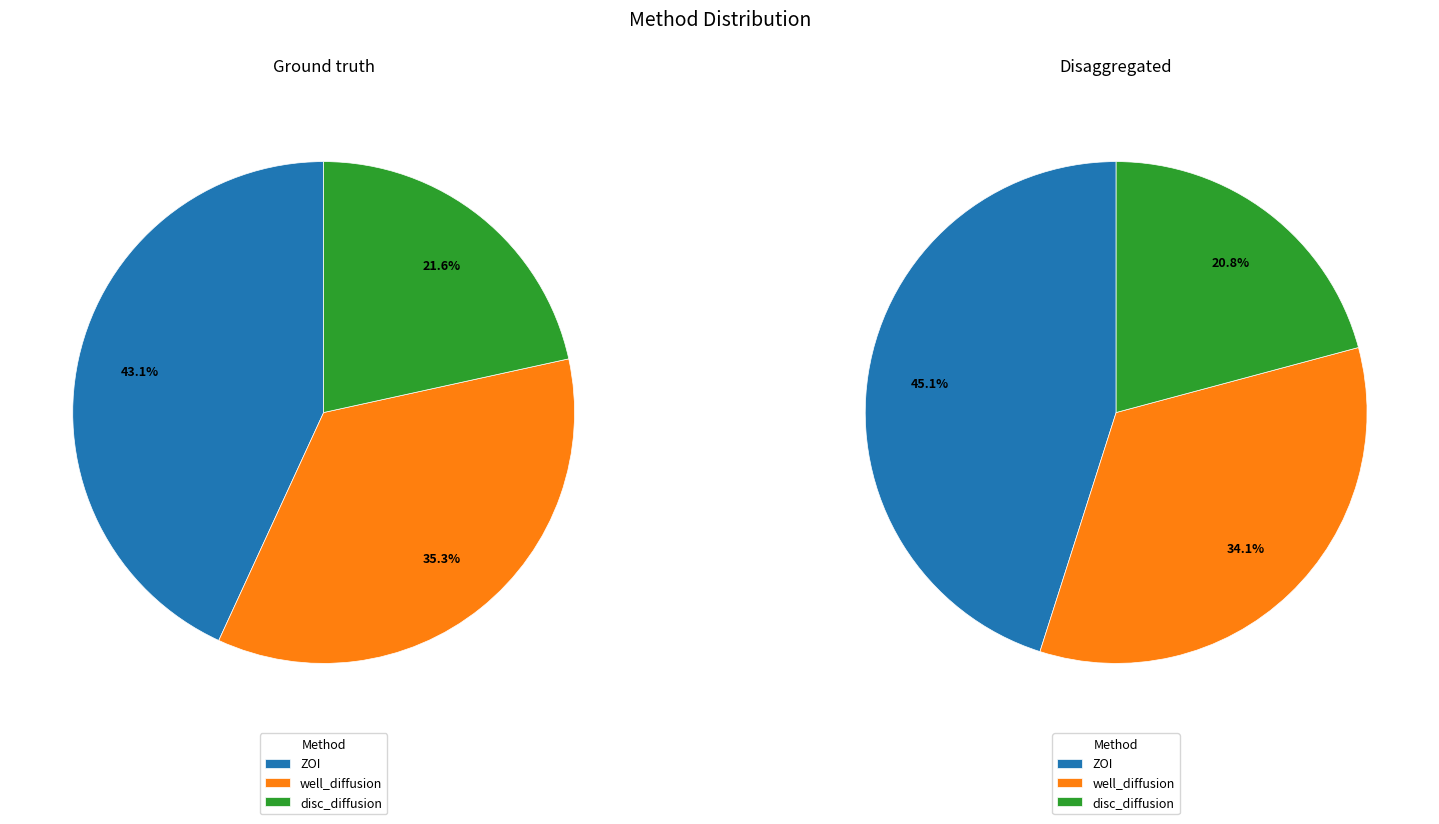

To the nearest percent, what is the average slice percentage?

33%